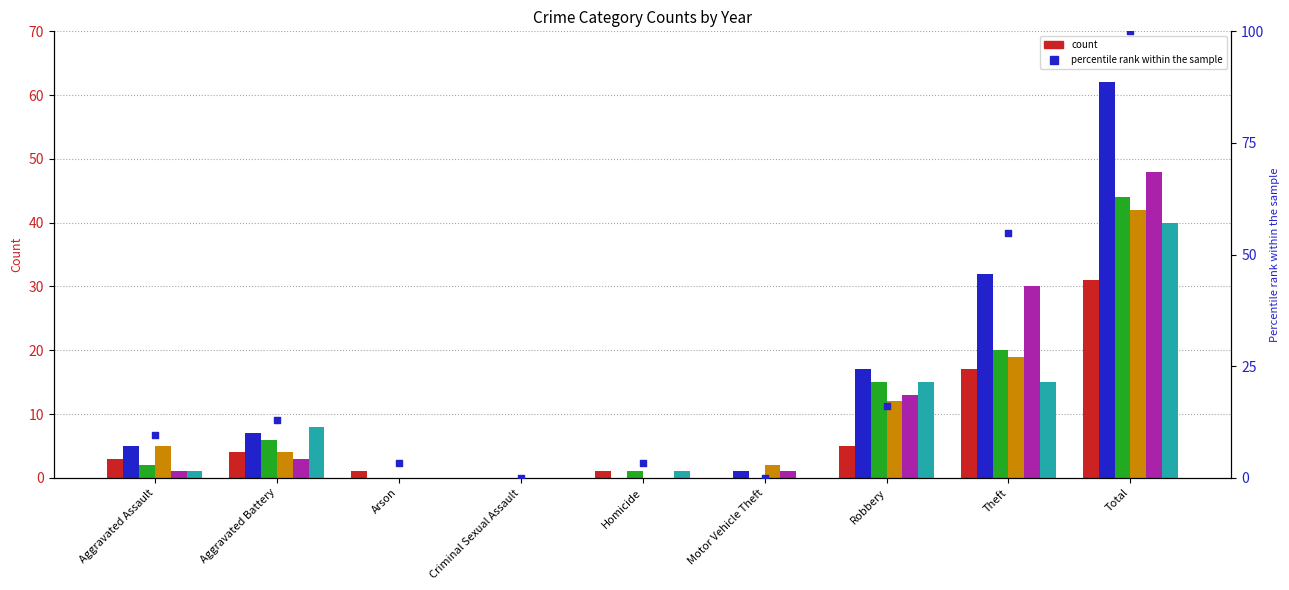

What is the change in value from Criminal Sexual Assault to Theft?

+54.8